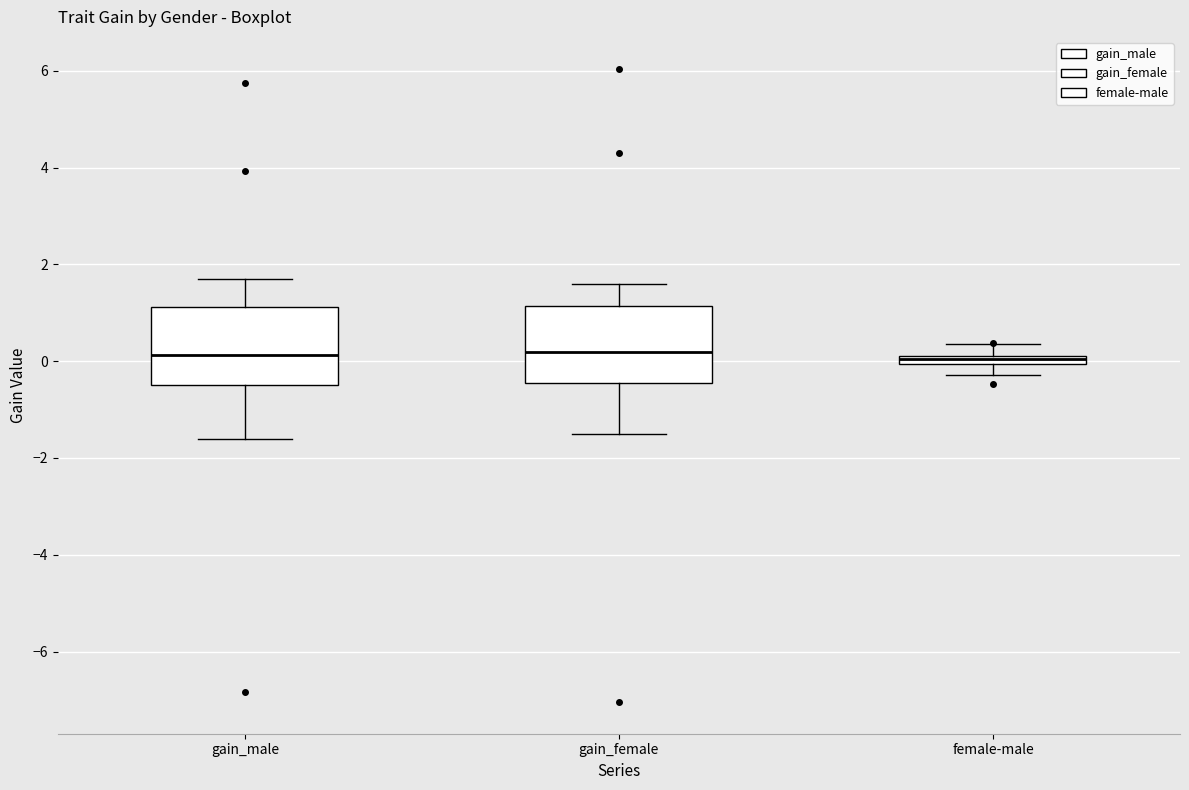

Where is the upper edge of the box for female-male on the y-axis? The values are not printed on the chart, so give them approximately, as read against the axis.

0.2